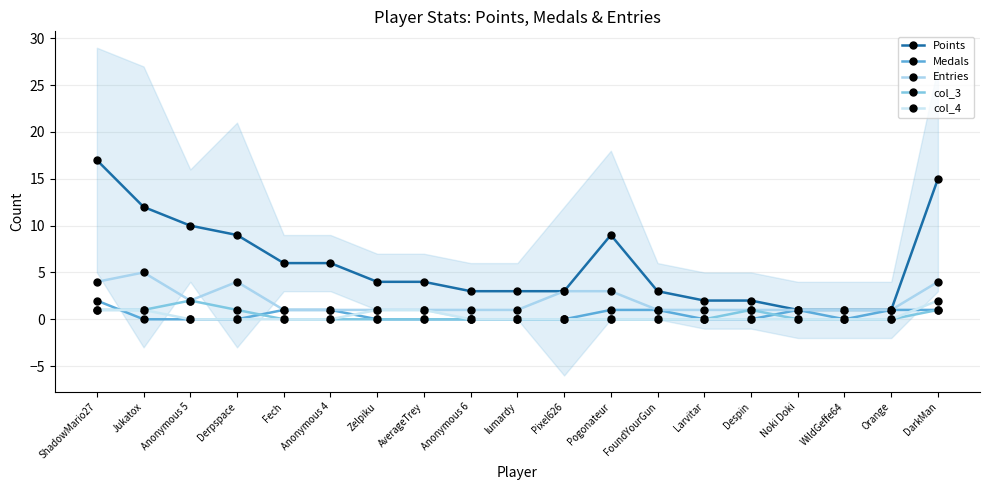

At which label does Points reach its minimum?

Noki Doki